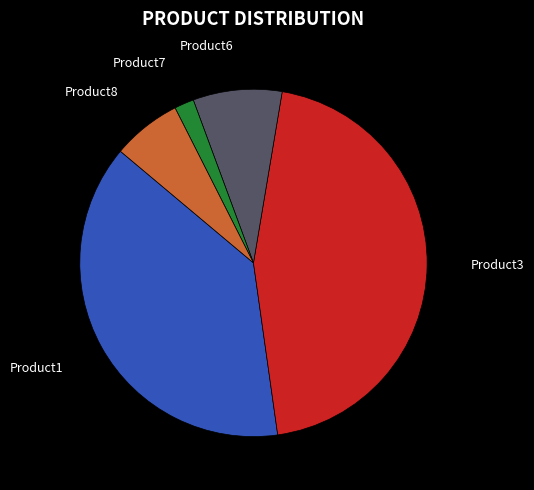

How many slices are in this pie chart?

5